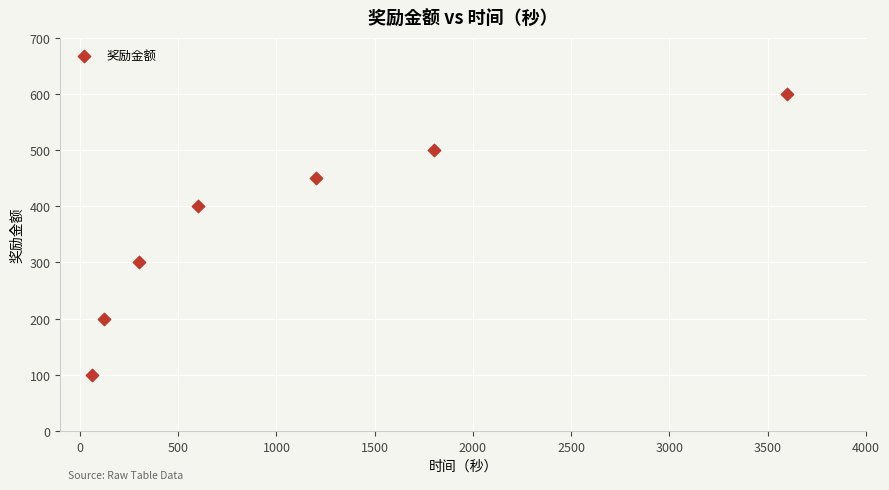

What is the average X value?

1097